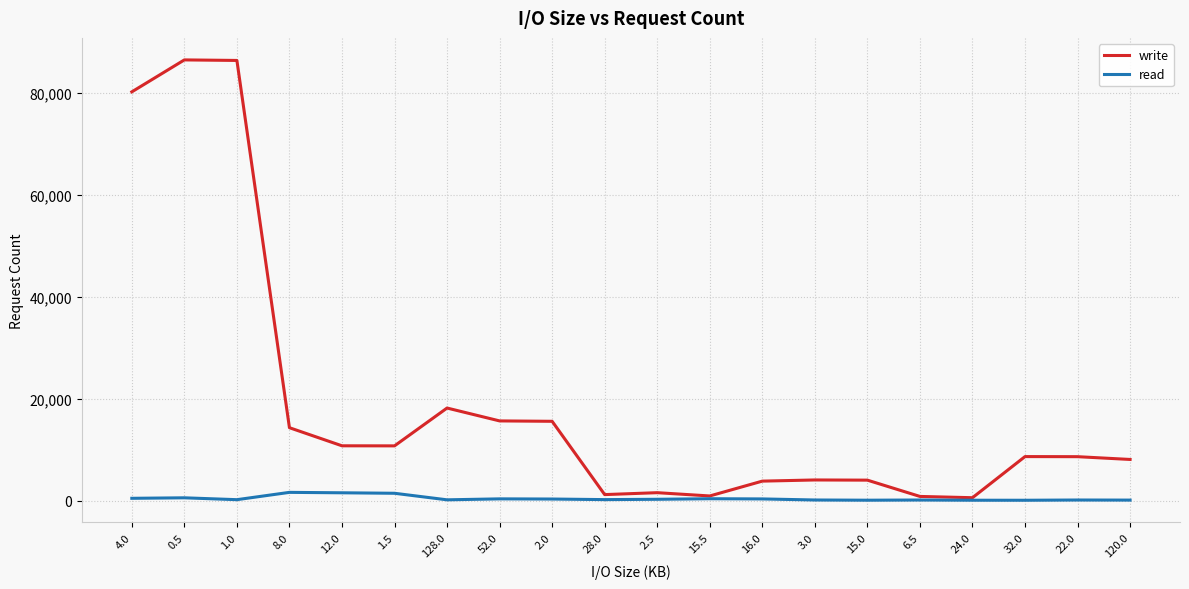

The value of write at 2.0 is 15622.0. True or false?

True